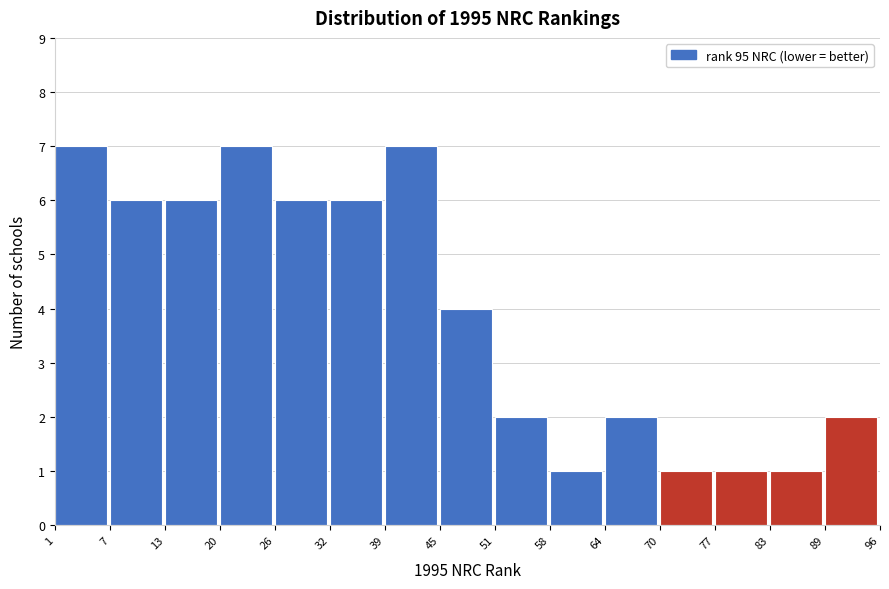

Reading left to right, transcribe this chart: for each bar, give the range it covers on the x-axis and its height. The values are not printed on the chart, so give them approximately, as read against the axis.

1 to 7: 7
7 to 13: 6
13 to 20: 6
20 to 26: 7
26 to 32: 6
32 to 39: 6
39 to 45: 7
45 to 51: 4
51 to 58: 2
58 to 64: 1
64 to 70: 2
70 to 77: 1
77 to 83: 1
83 to 89: 1
89 to 96: 2